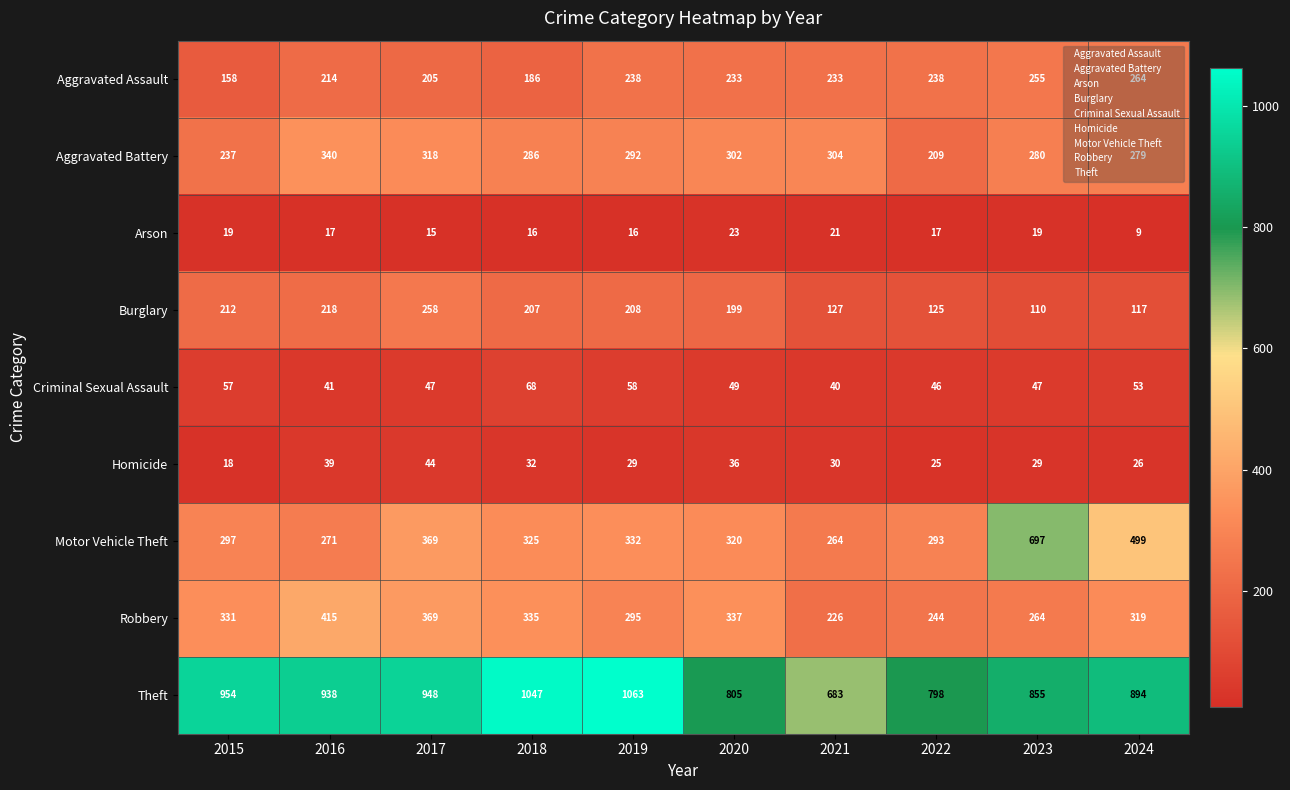

What is the total value across all series at 2018?

2502